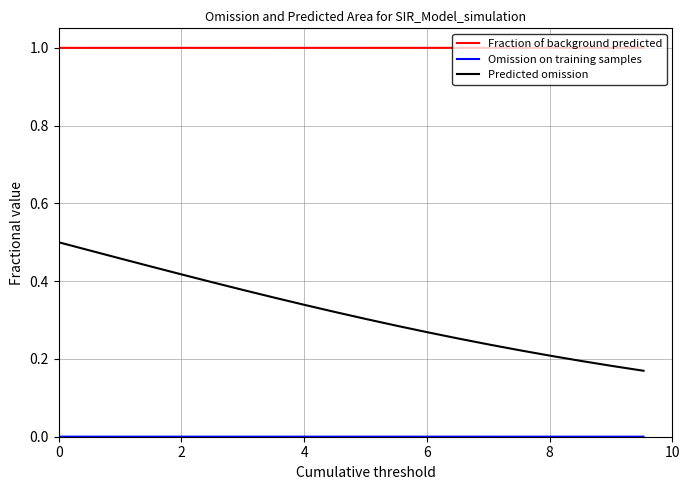

True or false: Predicted omission and Fraction of background predicted intersect in this chart.

False